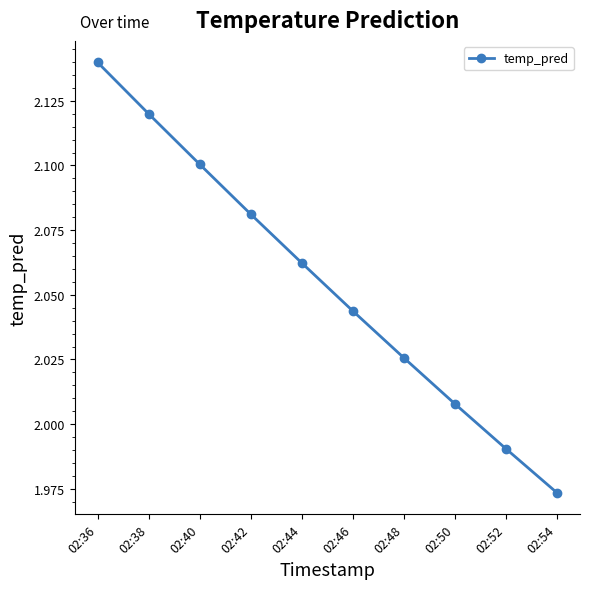

The chart shows a value of 3.5 at 02:42. True or false?

False